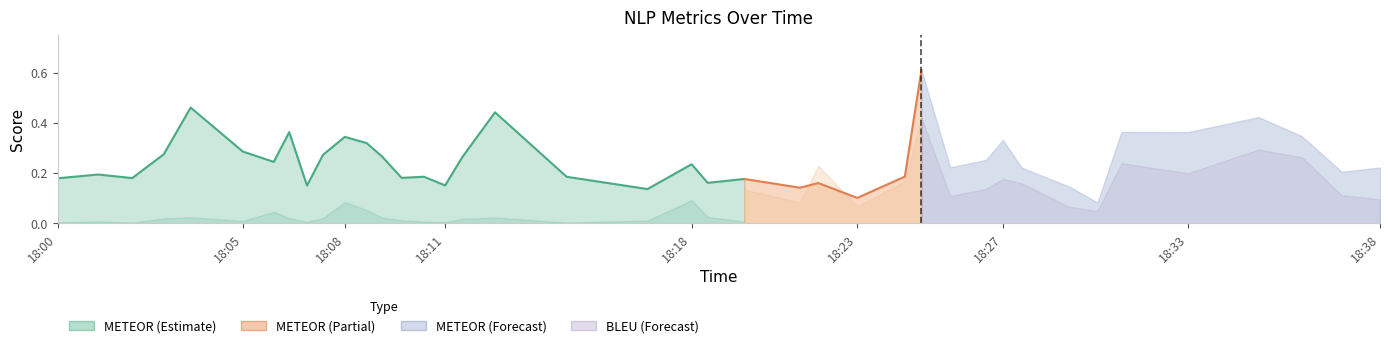

What is the difference between the maximum and second lowest values in the METEOR series?

0.5